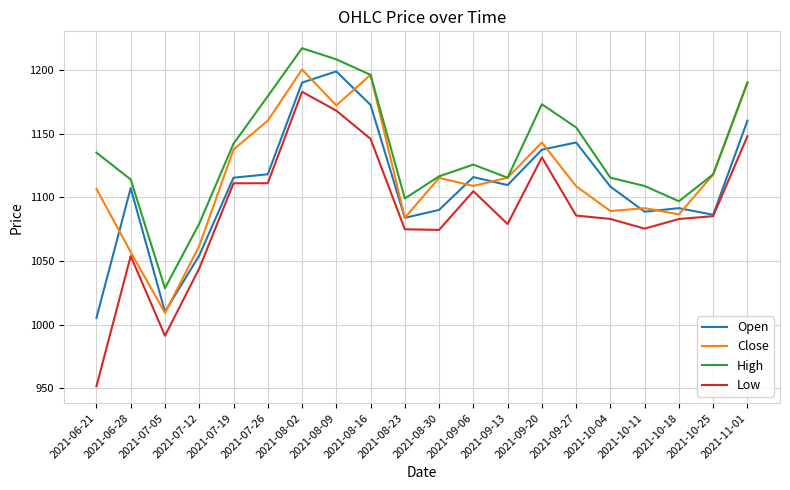

Which series has the largest total across all categories?

High